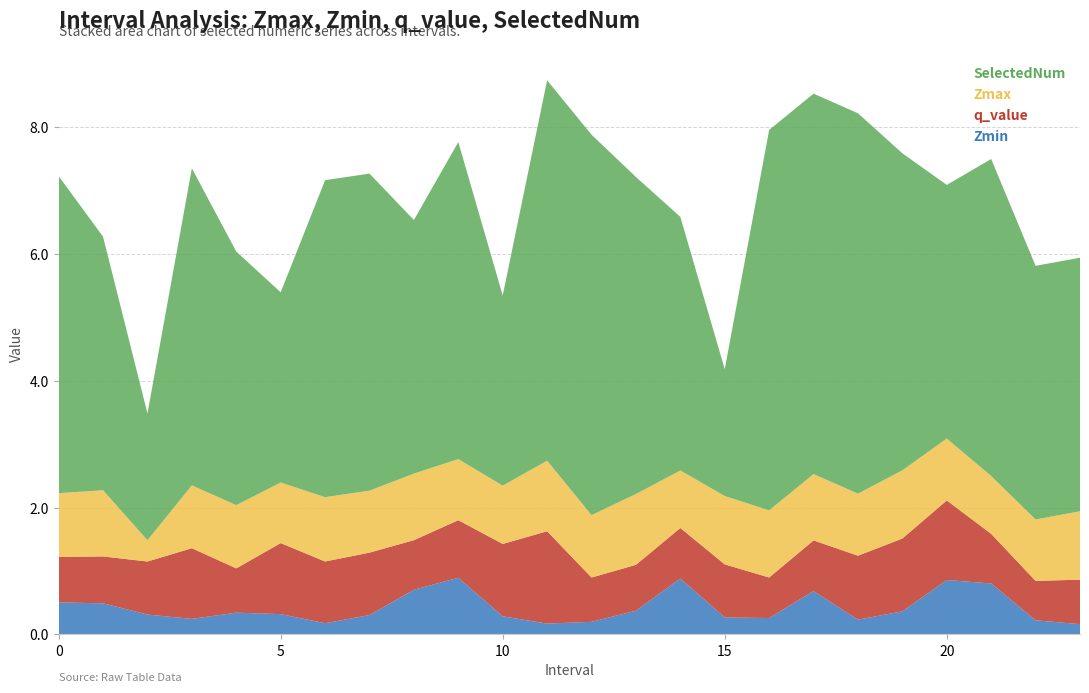

Reading left to right, extract all data points from this chart.

Zmin: 0.5	0.5	0.3	0.2	0.3	0.3	0.2	0.3	0.7	0.9	0.3	0.2	0.2	0.4	0.9	0.3	0.3	0.7	0.2	0.4	0.9	0.8	0.2	0.2
q_value: 0.7	0.7	0.8	1.1	0.7	1.1	1.0	1.0	0.8	0.9	1.1	1.5	0.7	0.7	0.8	0.8	0.6	0.8	1.0	1.1	1.3	0.8	0.6	0.7
Zmax: 1.0	1.0	0.3	1.0	1.0	1.0	1.0	1.0	1.0	1.0	0.9	1.1	1.0	1.1	0.9	1.1	1.1	1.0	1.0	1.1	1.0	0.9	1.0	1.1
SelectedNum: 5.0	4.0	2.0	5.0	4.0	3.0	5.0	5.0	4.0	5.0	3.0	6.0	6.0	5.0	4.0	2.0	6.0	6.0	6.0	5.0	4.0	5.0	4.0	4.0